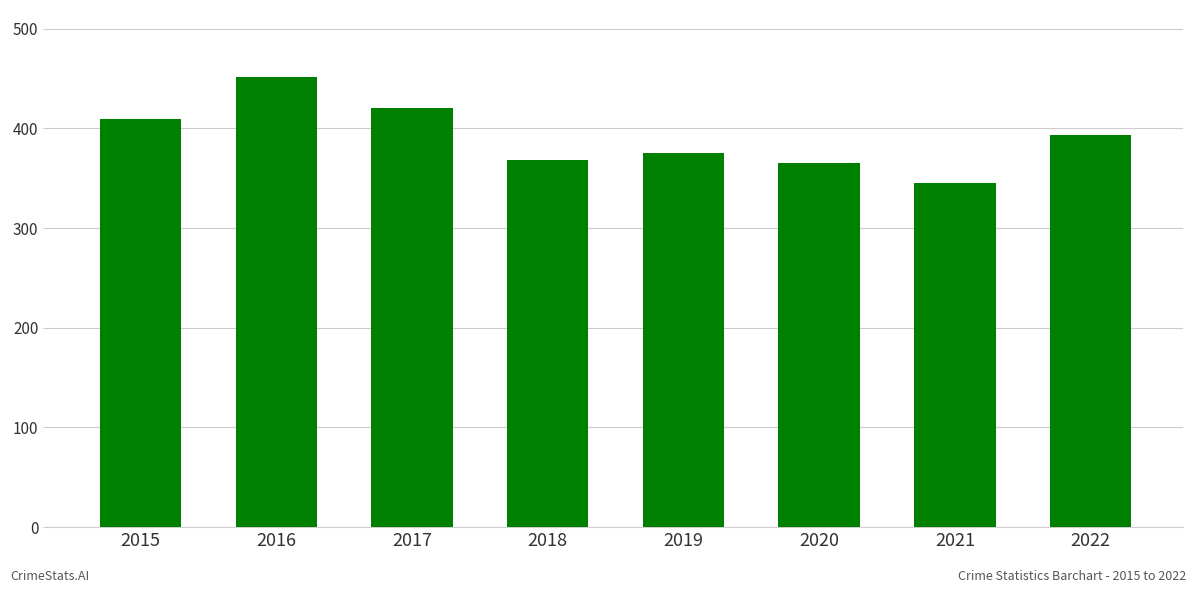

At which category does the chart reach its minimum across all series?

2021